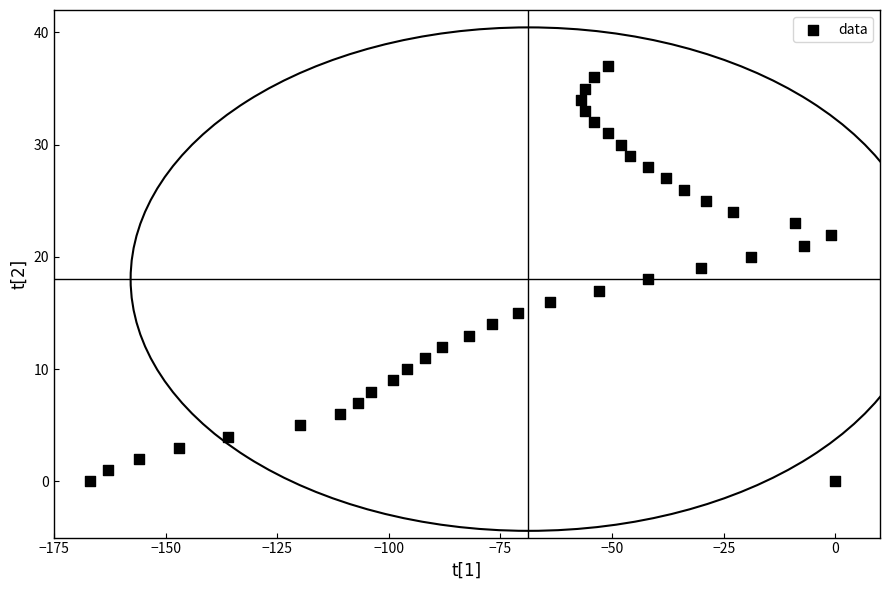

What is the range of Y values (max minus min)?

37